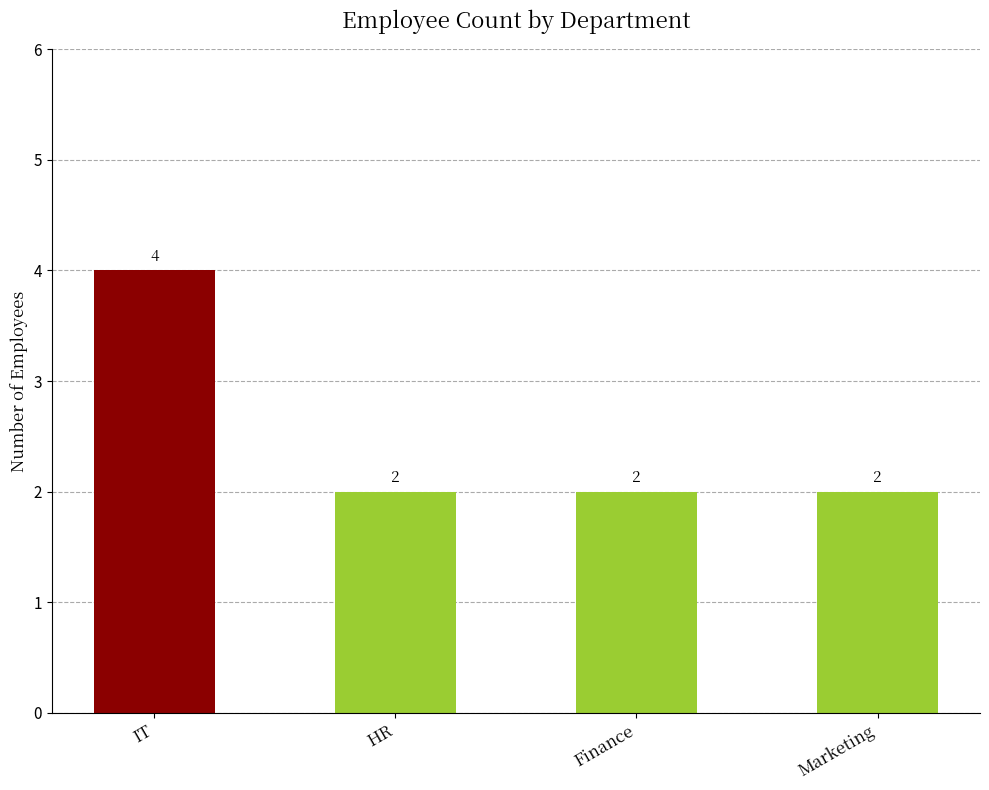

Are the bars grouped side by side (vs. stacked)?

No